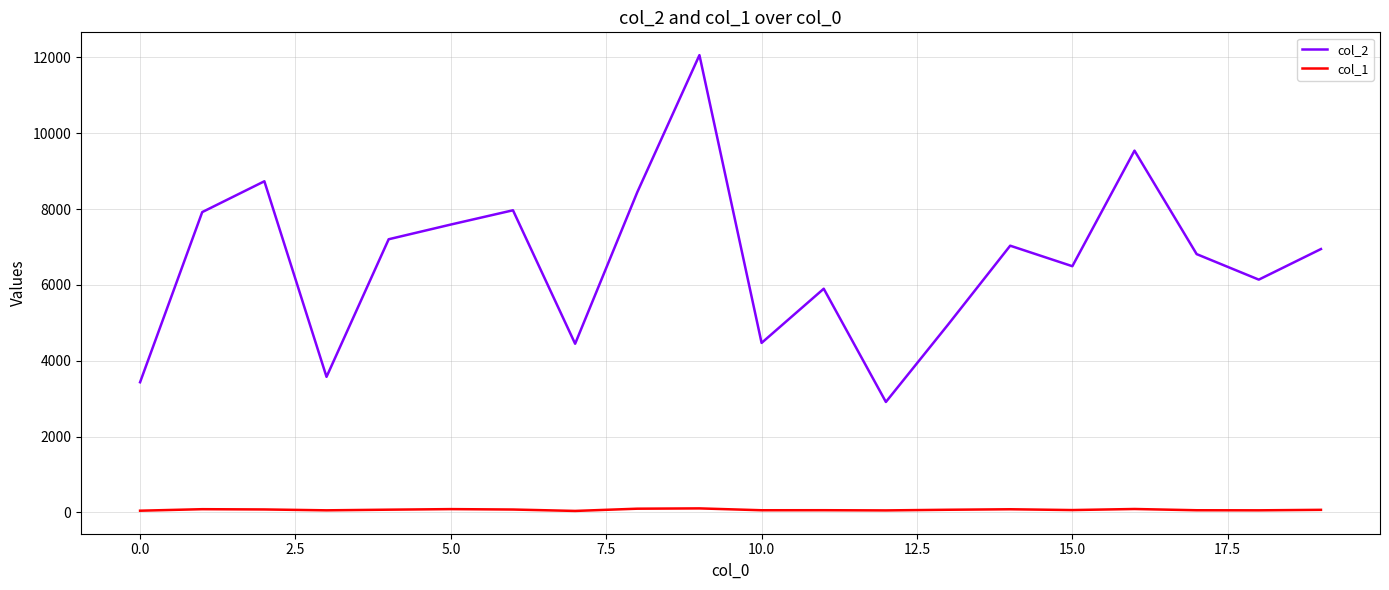

True or false: col_2 and col_1 intersect in this chart.

False